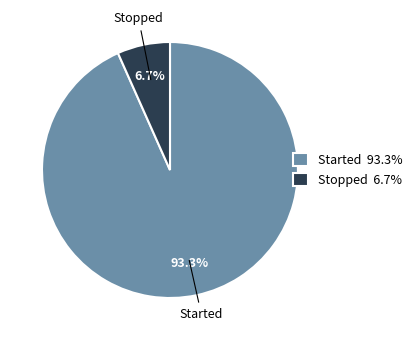

What is the majority slice?

Started